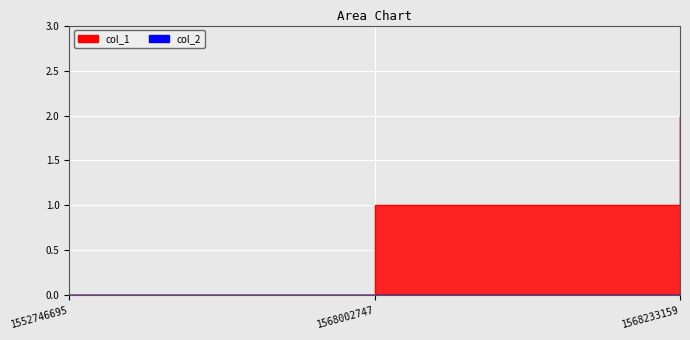

Which label corresponds to the smallest value in the chart?

1552746695